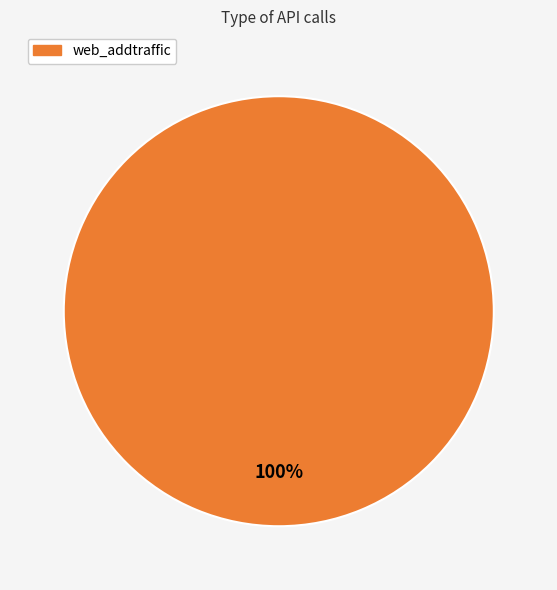

Does any single category account for the majority?

Yes